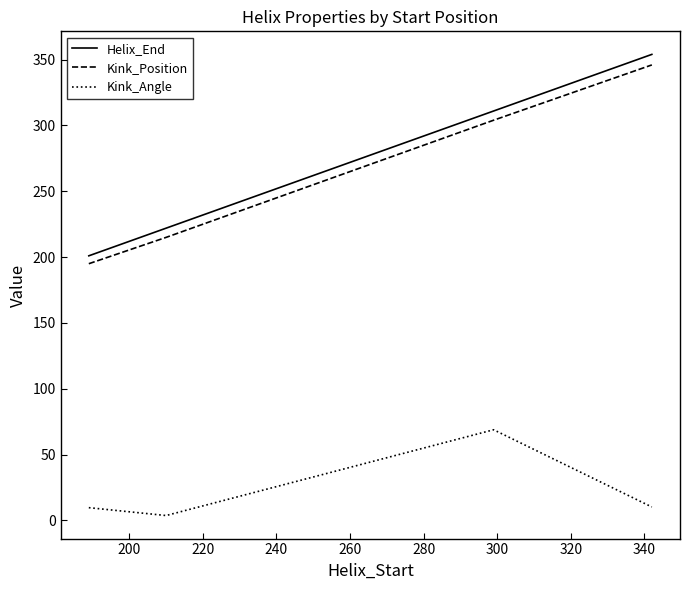

What is the maximum value shown in the chart?

354.0